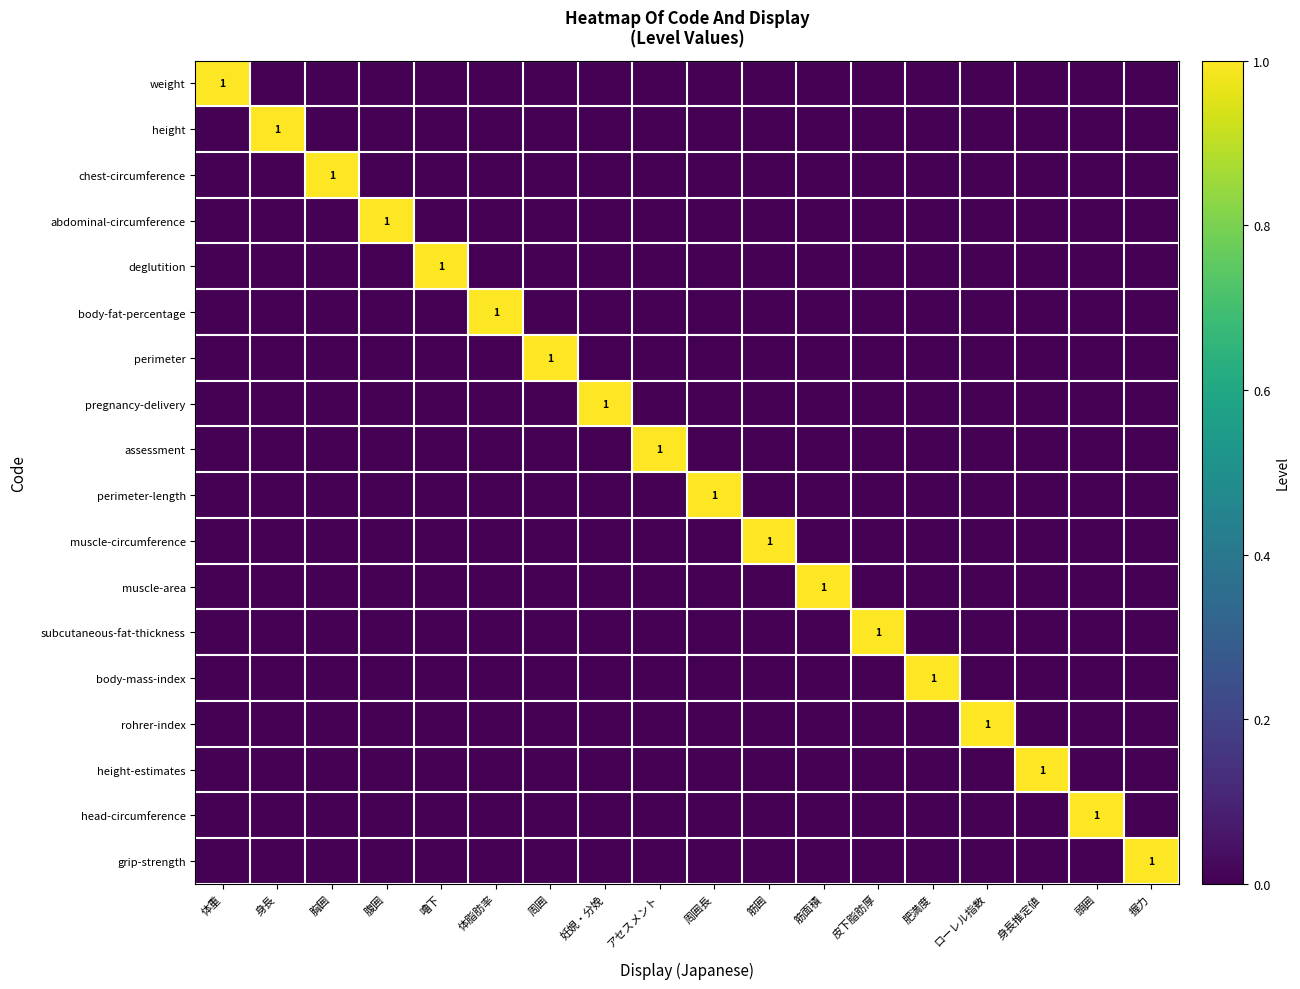

True or false: perimeter-length has a value of 1 at 周囲長.

True